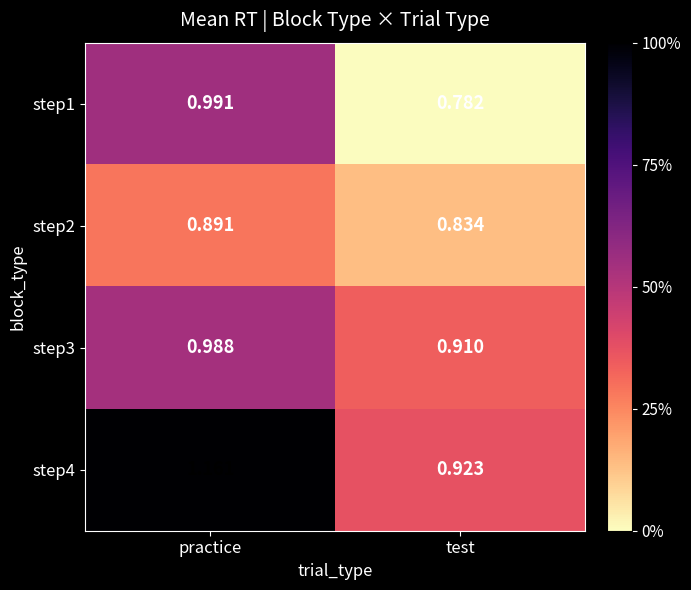

Which category has the highest value across all series?

practice